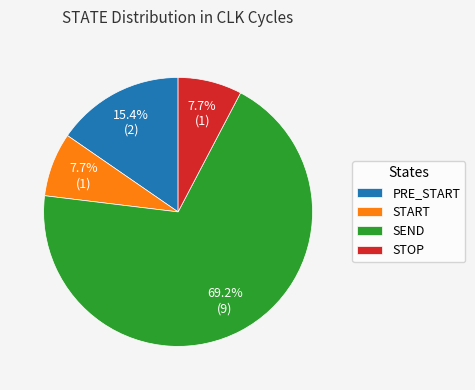

Between STOP and PRE_START, which is larger?

PRE_START